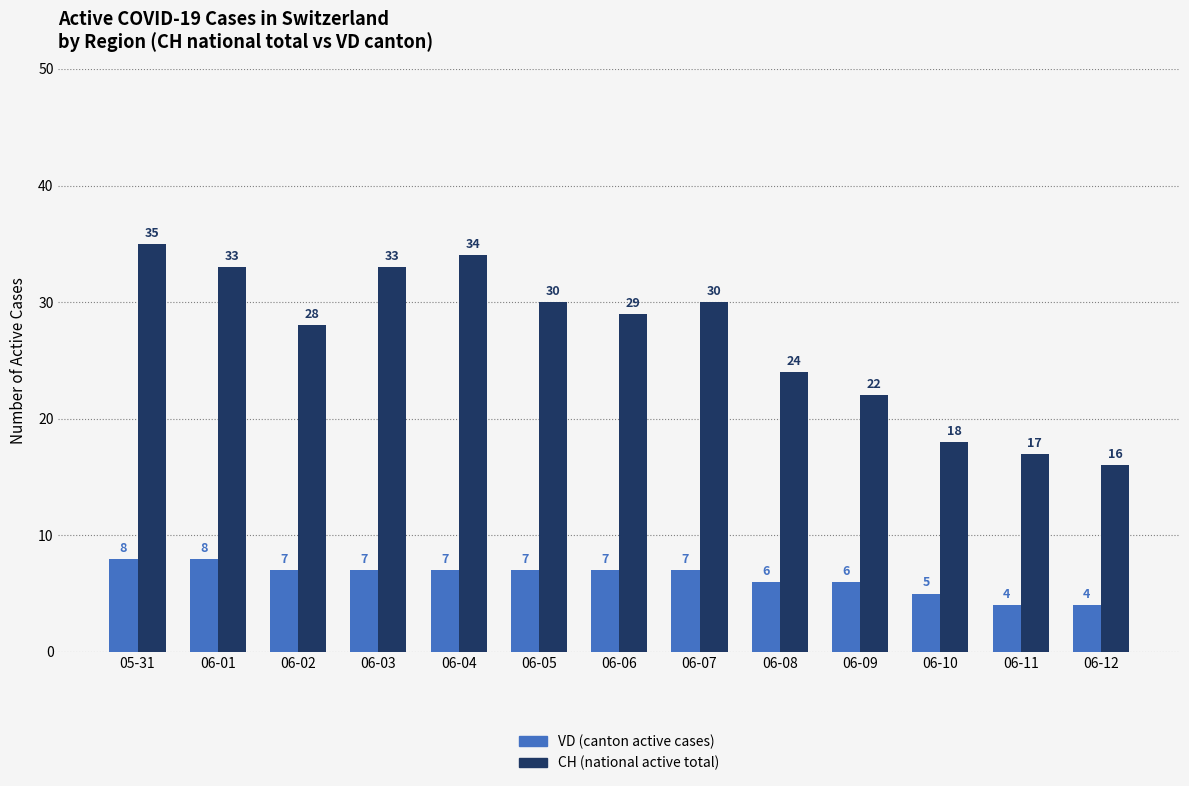

What is the label of the 3rd bar from the left?

06-02